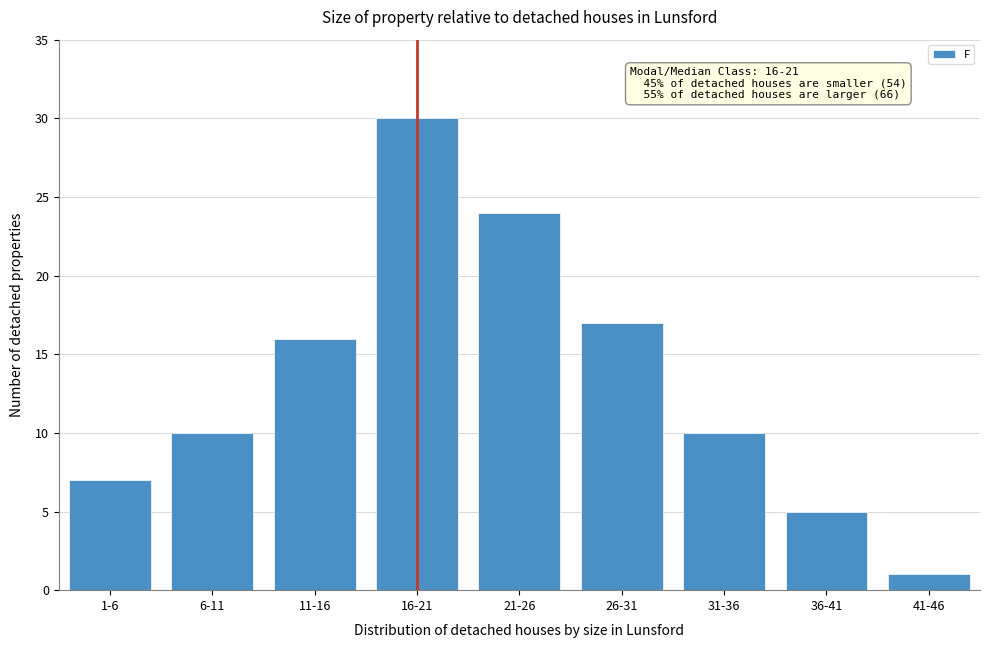

Reading left to right, list all the values displayed in this chart.

7	10	16	30	24	17	10	5	1